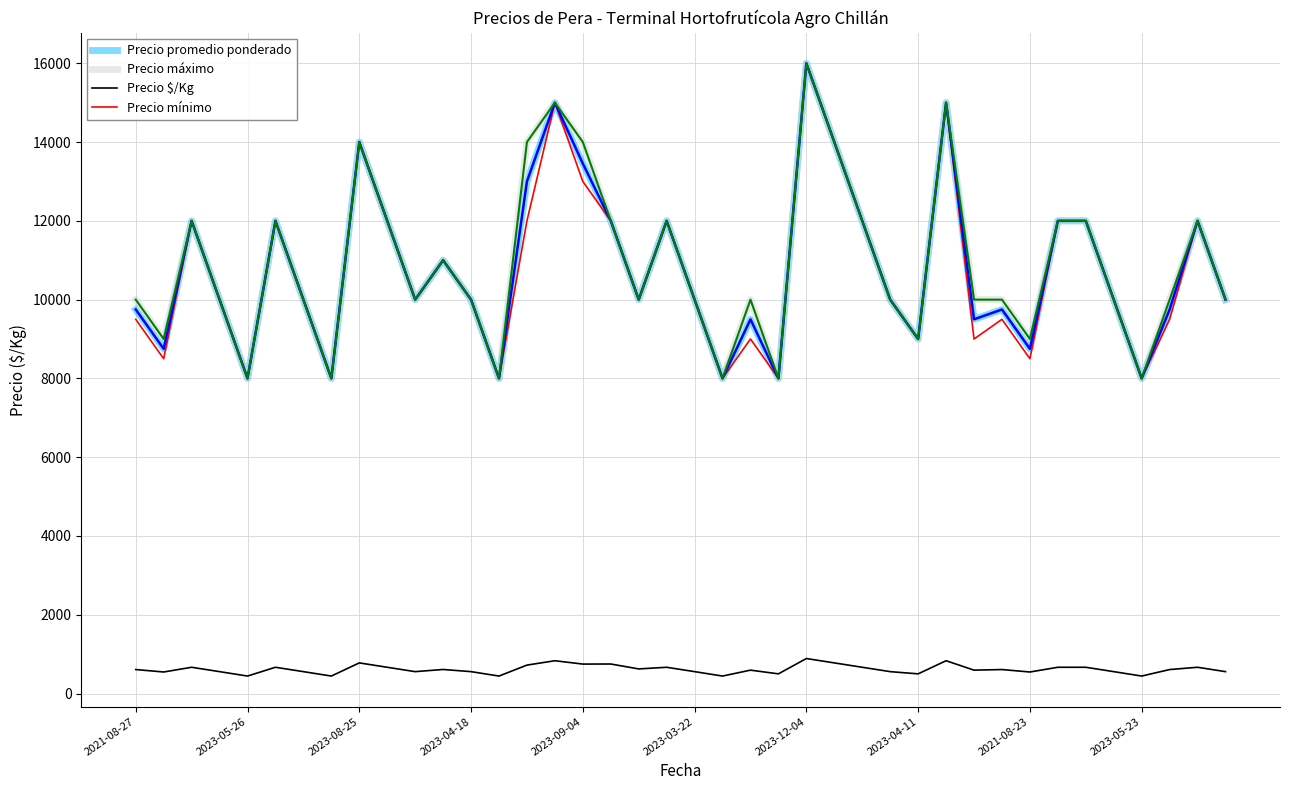

What is the greatest value displayed?

16000